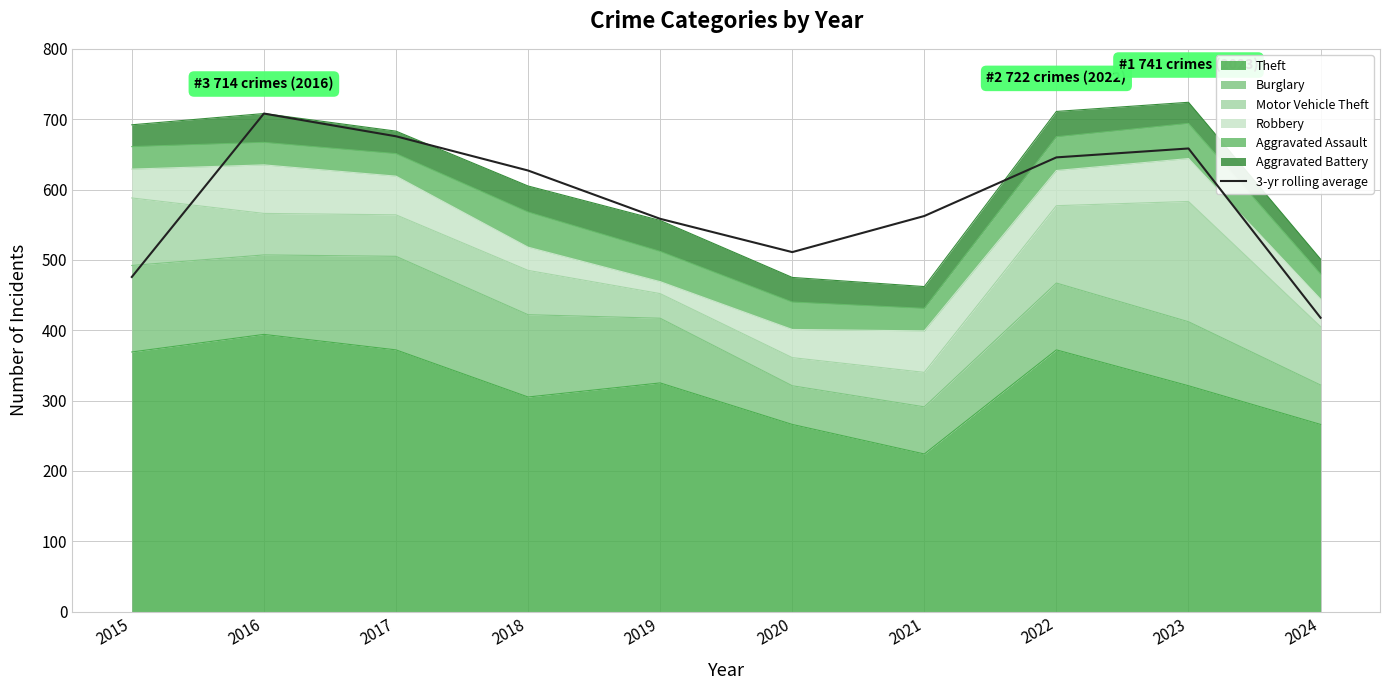

Where is the first local minimum?

2020